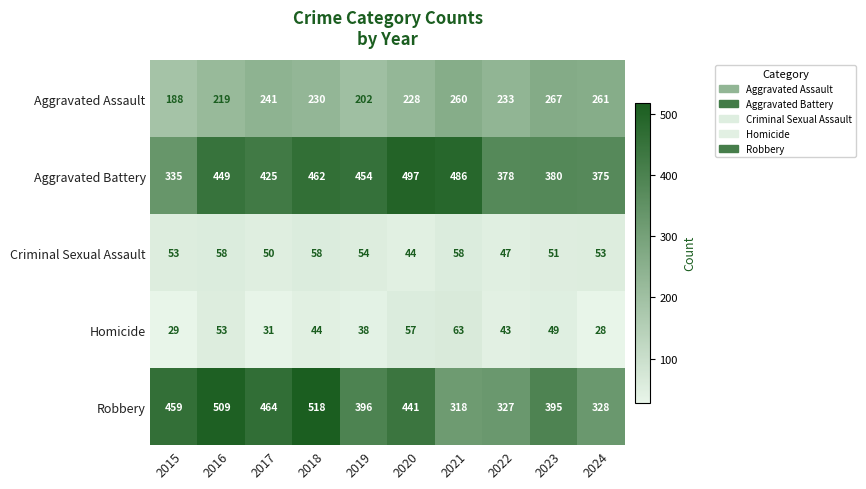

Which series has the largest total across all categories?

Aggravated Battery